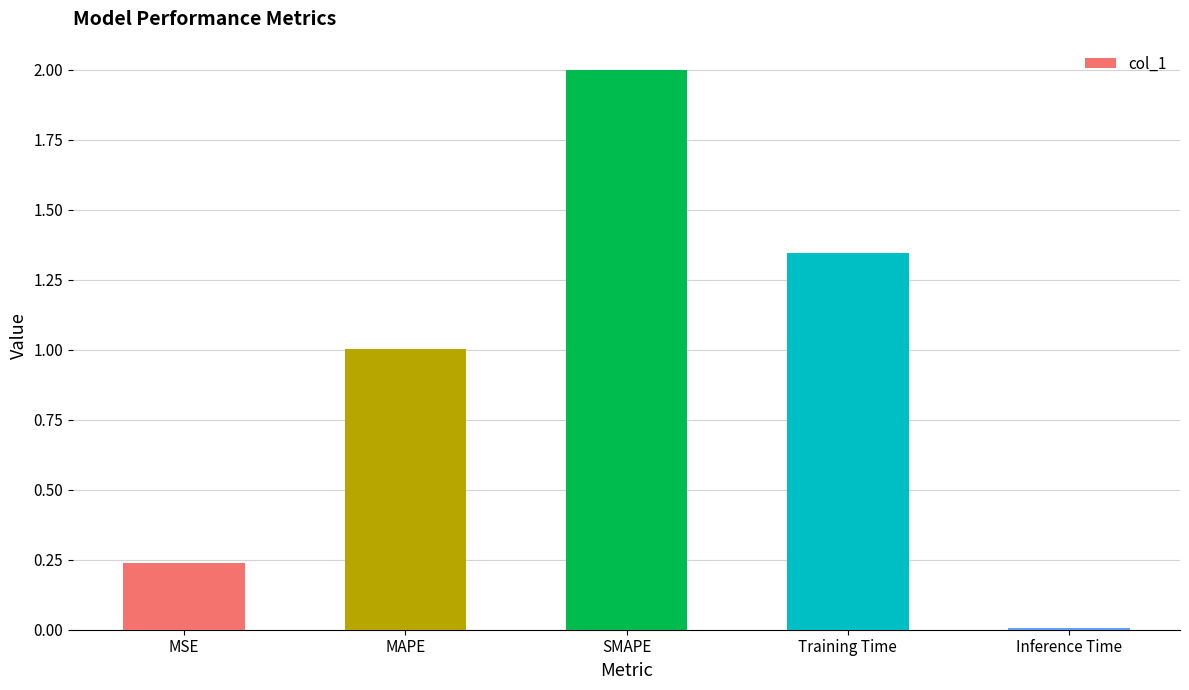

List the labels in order of value, largest first.

SMAPE, Training Time, MAPE, MSE, Inference Time